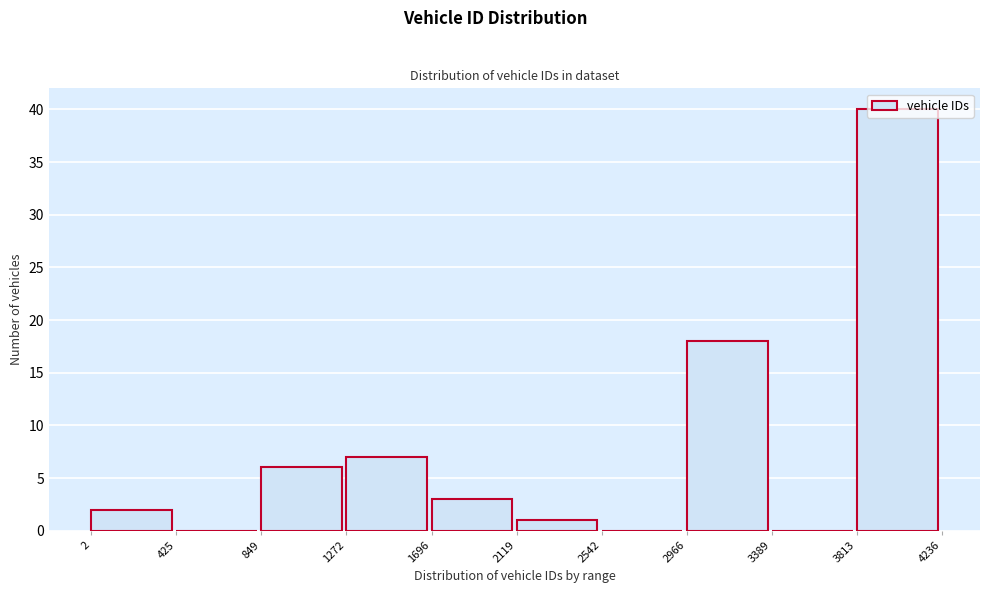

Reading left to right, transcribe this chart: for each bar, give the range it covers on the x-axis and its height. The values are not printed on the chart, so give them approximately, as read against the axis.

2 to 425: 2
425 to 849: 0
849 to 1272: 6
1272 to 1696: 7
1696 to 2119: 3
2119 to 2542: 1
2542 to 2966: 0
2966 to 3389: 18
3389 to 3813: 0
3813 to 4236: 40